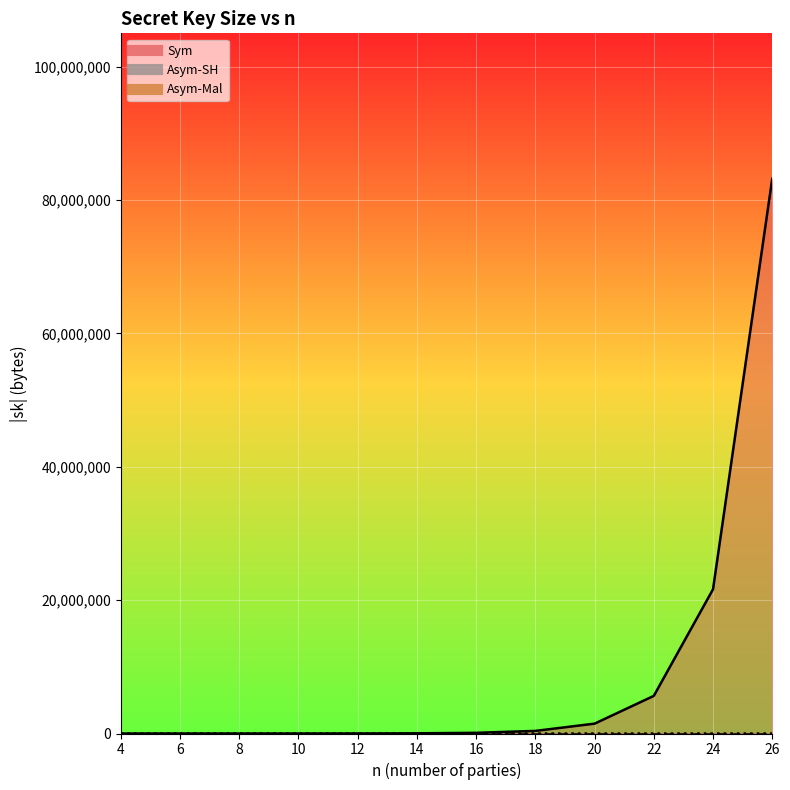

After their last crossing, which series has the higher values: Asym-Mal or Sym?

Sym